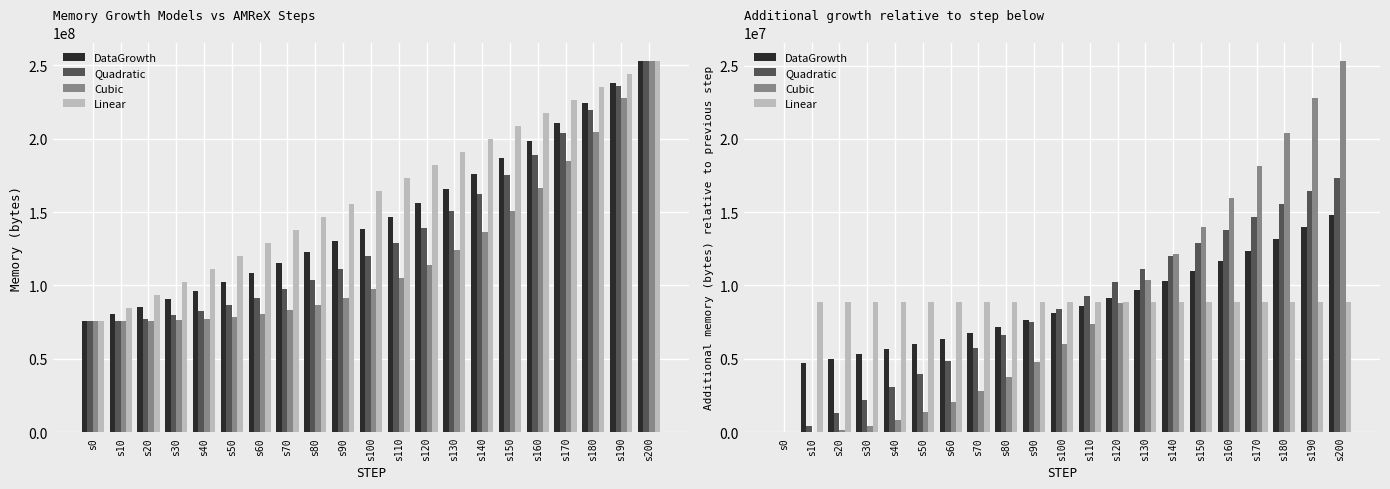

What is the sum of the DataGrowth values at s20 and s170?

17373650.5